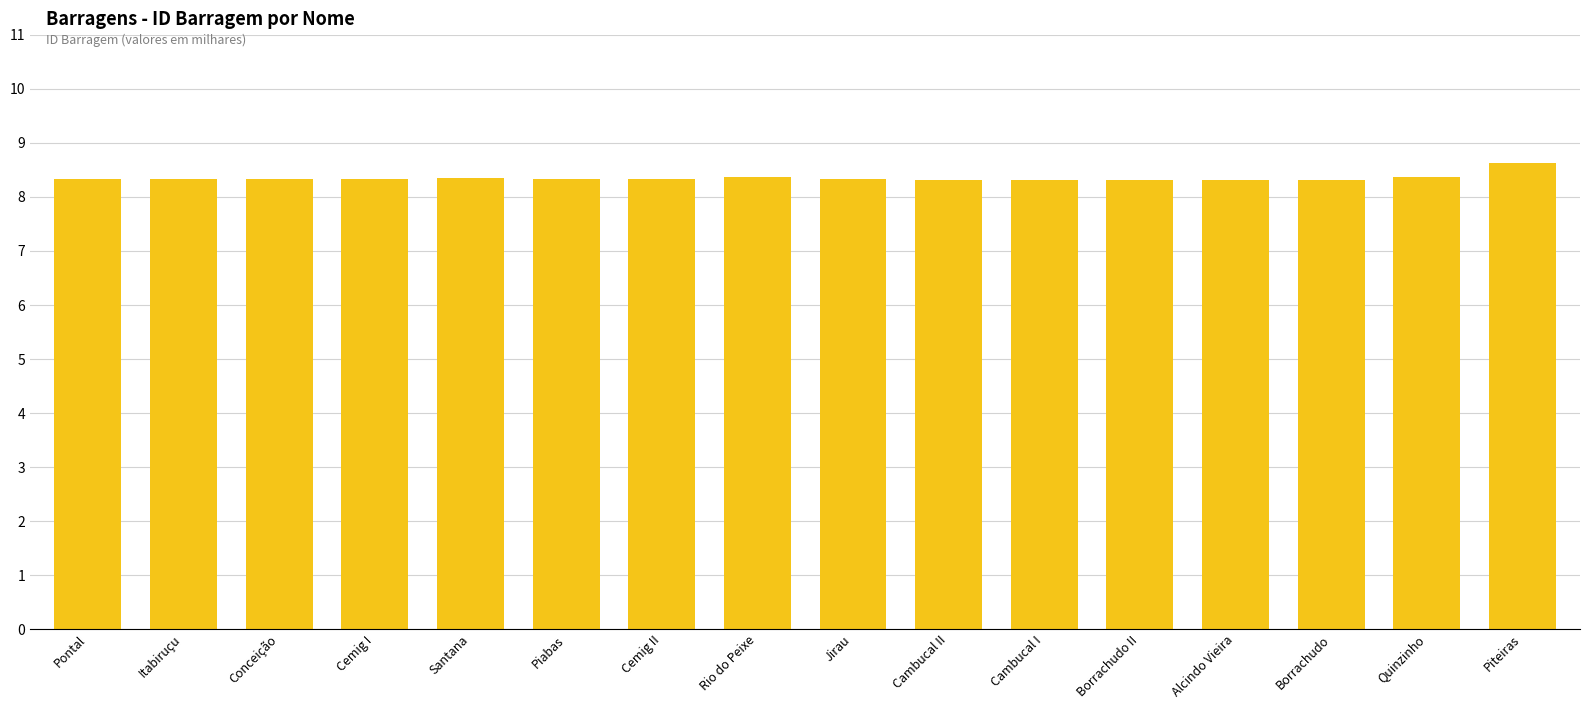

The value at Borrachudo II is 8.3. True or false?

True